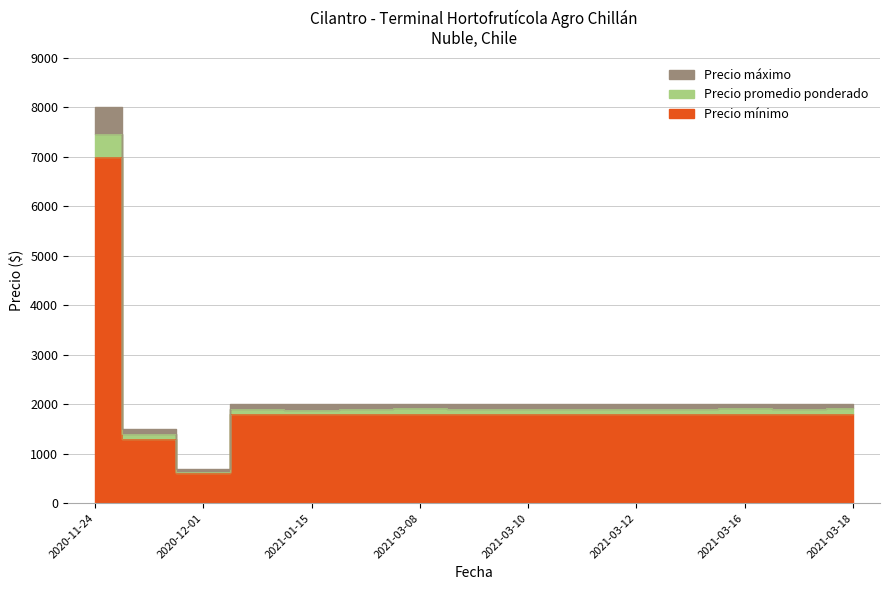

What is the difference between the second highest and second lowest values in the Precio mínimo series?

500